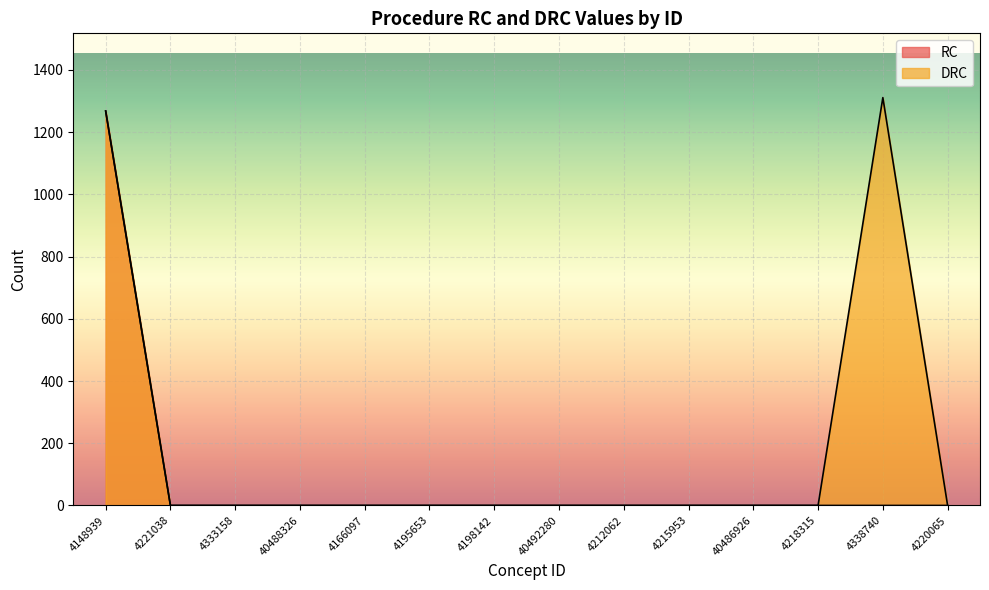

True or false: DRC and RC cross at least once.

False